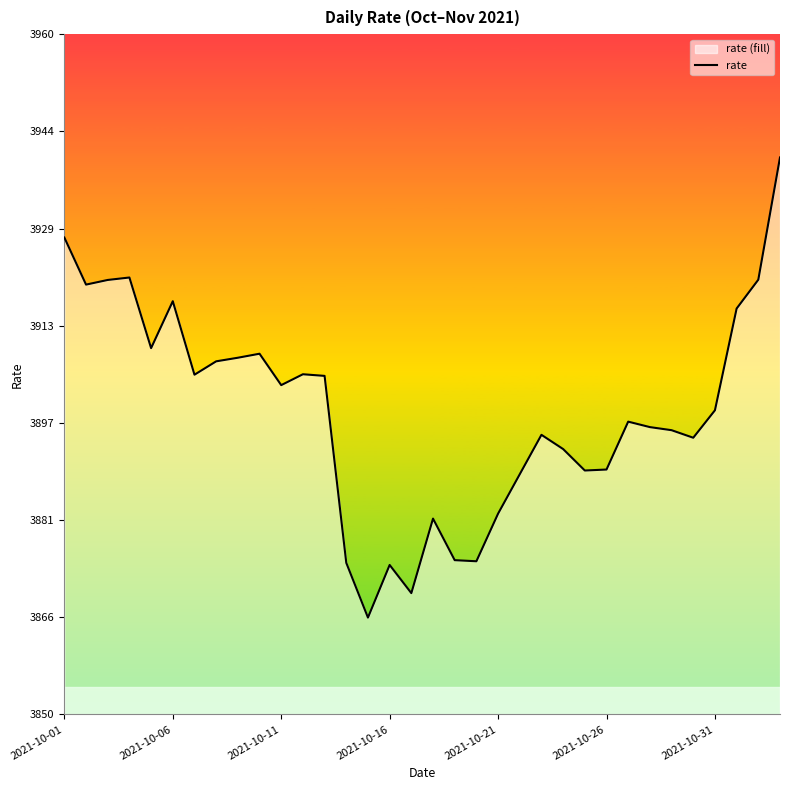

How many lines are shown in the chart?

1